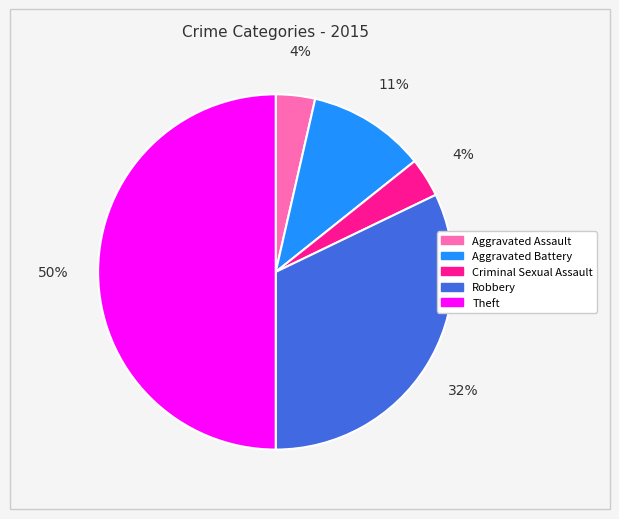

Is it true that Robbery is 32% of the pie?

True